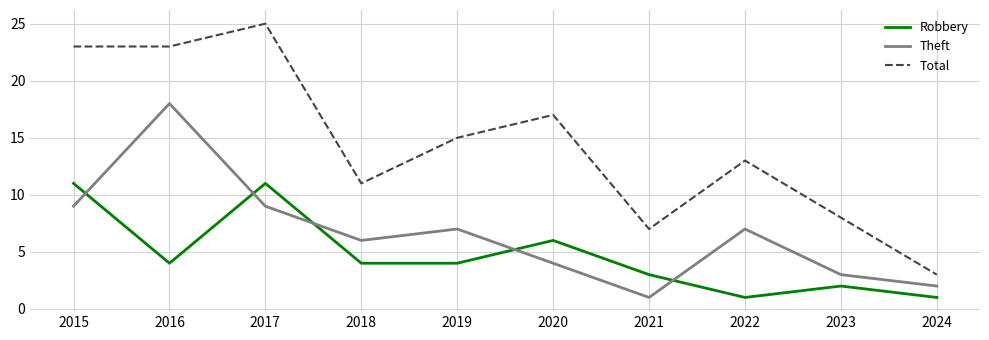

Where is the first local minimum for Robbery?

2016